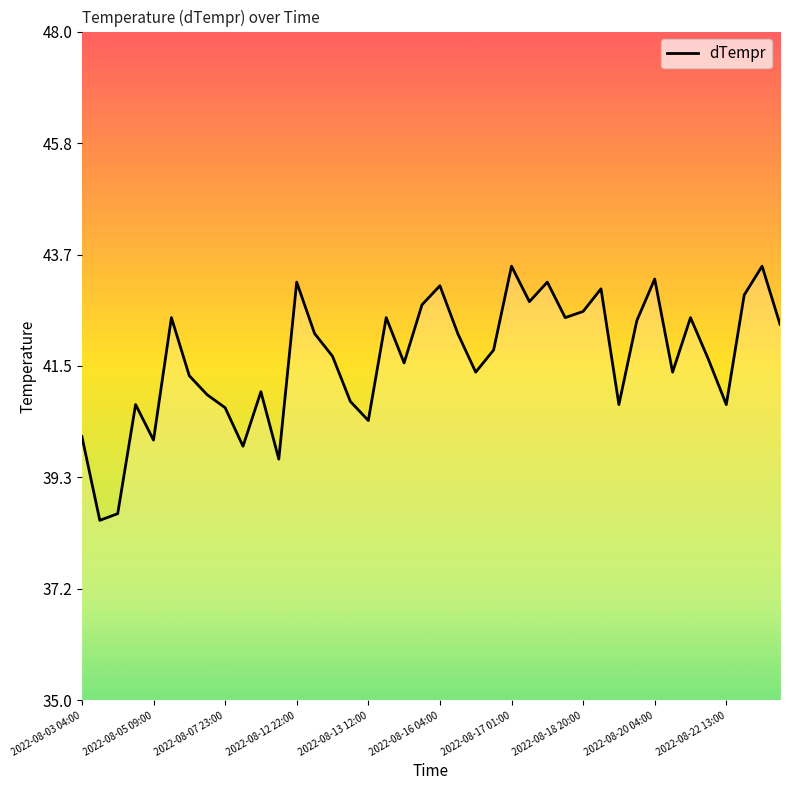

What is the maximum value shown in the chart?

43.4